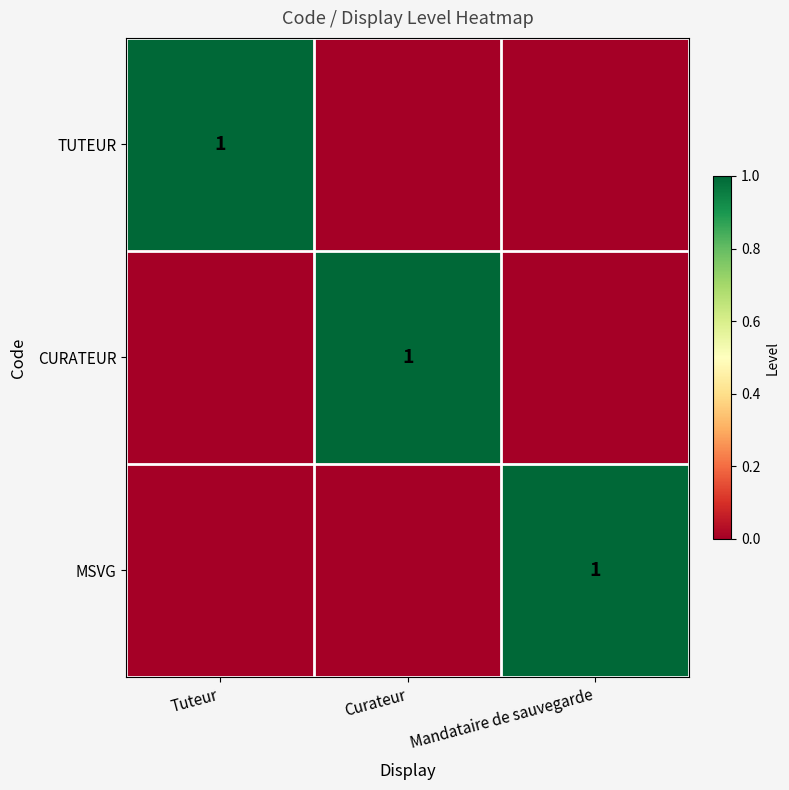

Which category has the lowest value across all series?

Curateur